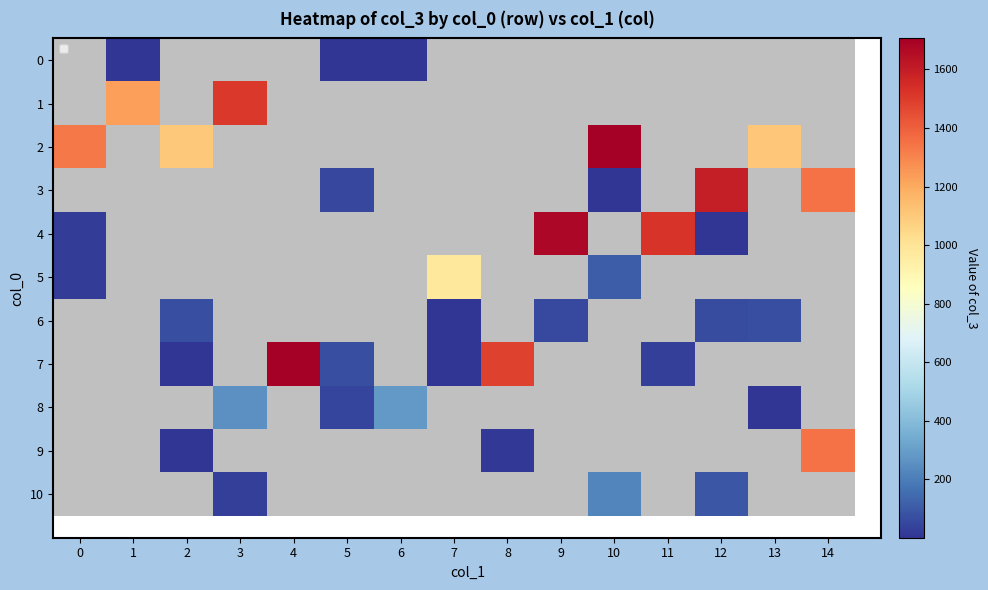

How many data points in 7 are less than 30?

2